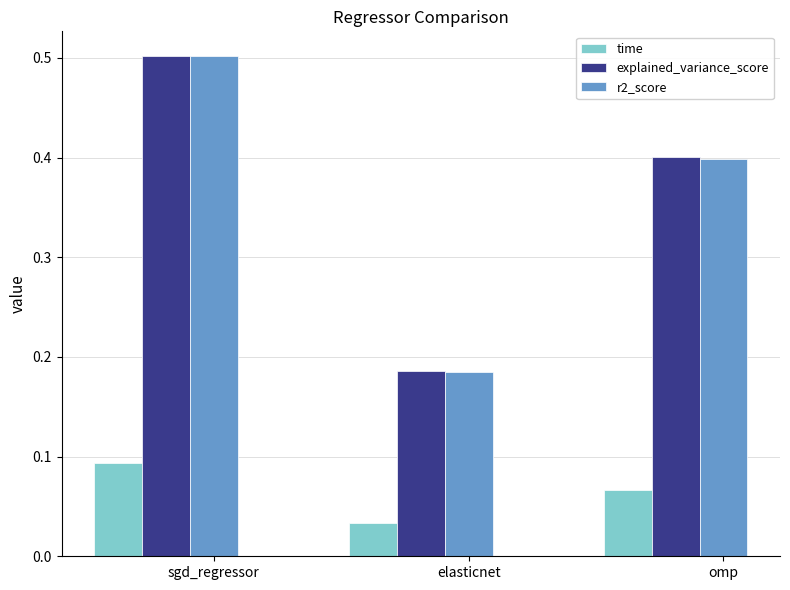

Is it true that explained_variance_score equals 0.5 at sgd_regressor?

True